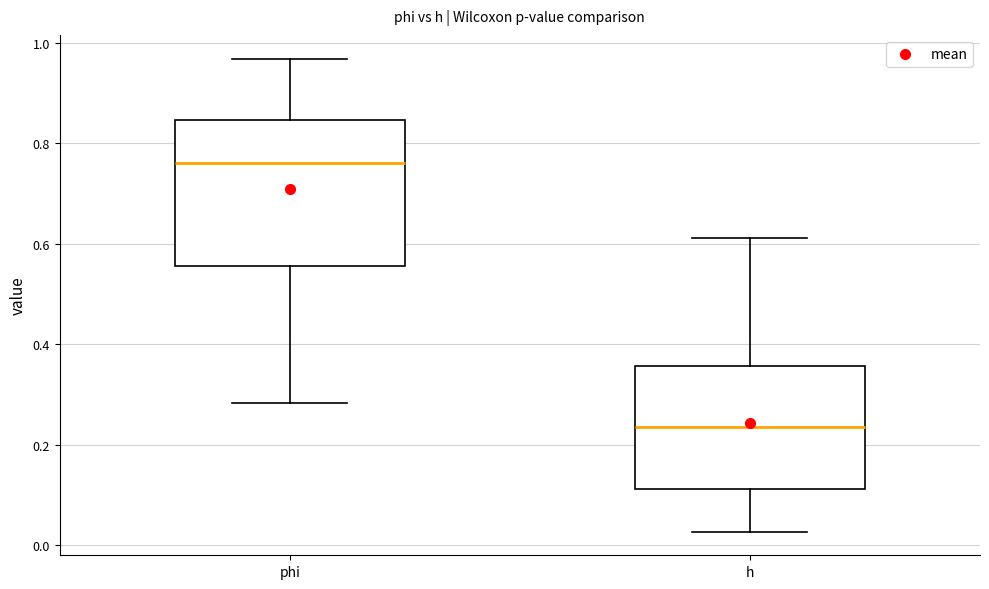

Reading left to right, transcribe this box plot: for each box, give where its median line is, the range the box spans, and where its two whiskers end, as read against the y-axis. The values are not printed on the chart, so give them approximately, as read against the axis.

phi: median 0.76, box 0.56 to 0.84, whiskers 0.28 to 0.96
h: median 0.24, box 0.12 to 0.36, whiskers 0.02 to 0.62